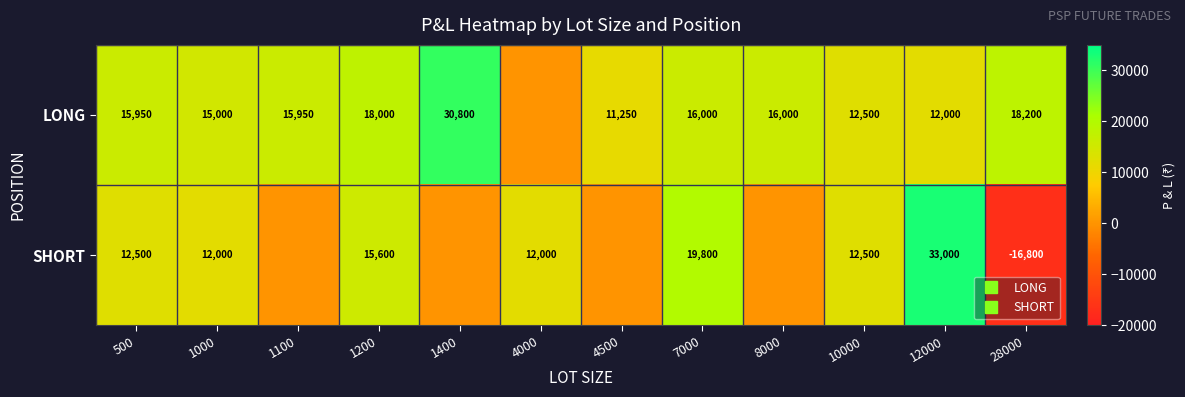

How many values in the LONG series are below 15950?

5